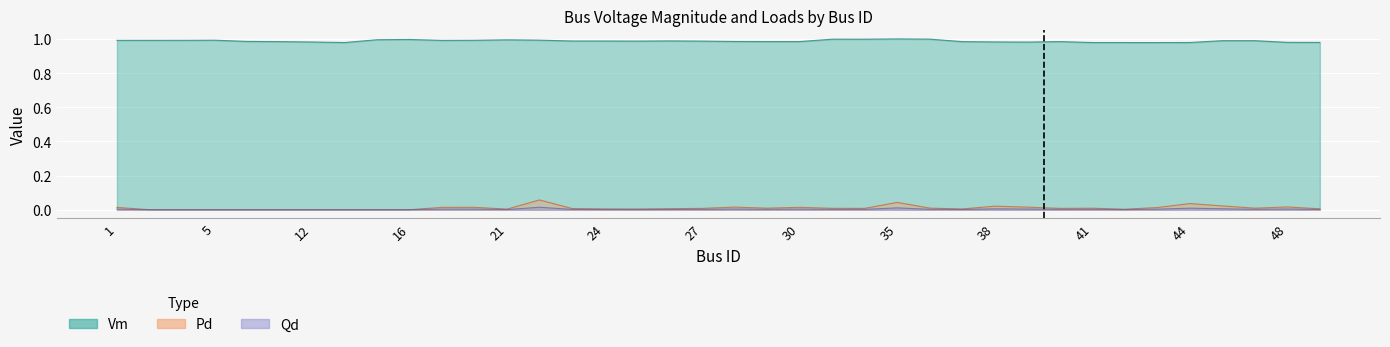

Is it true that Vm equals 1.0 at 25?

True